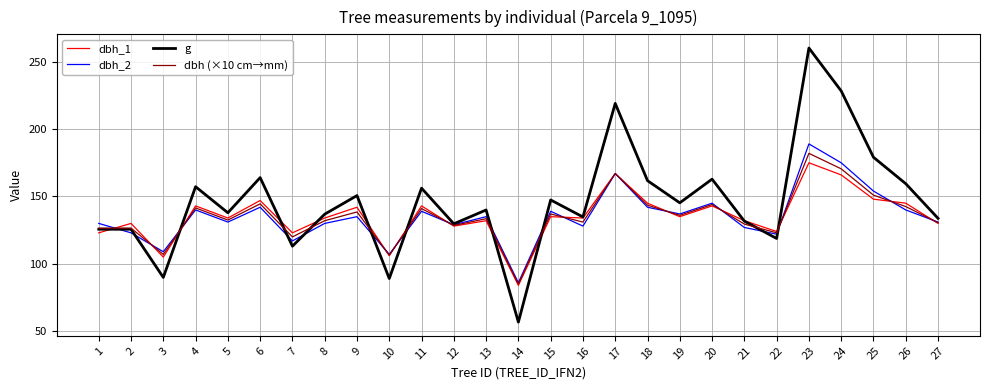

Does the chart display data point markers on the line(s)?

No